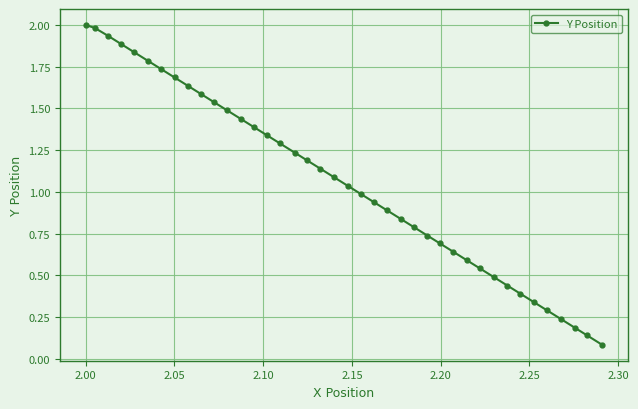

What is the sum of all values?

42.5